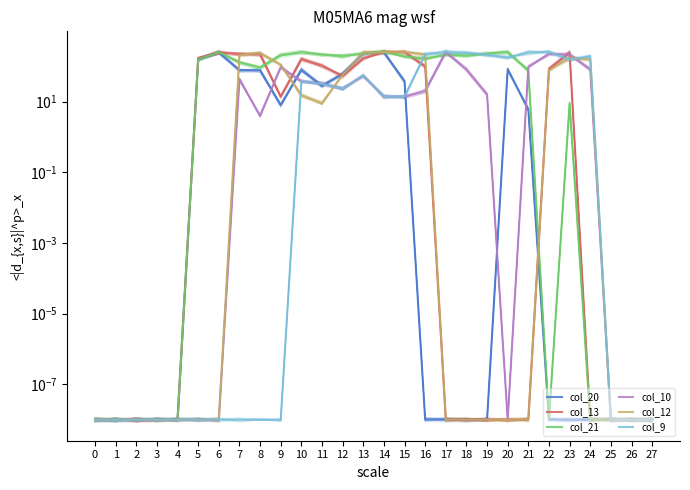

Does the chart display data point markers on the line(s)?

No